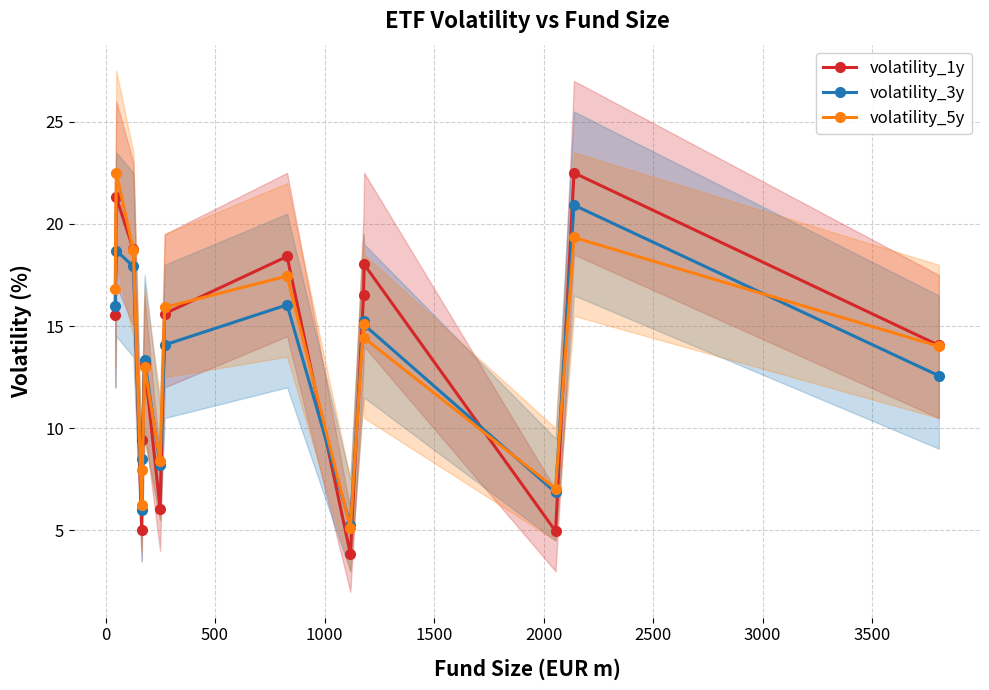

Is this an area chart (filled region under the line)?

No